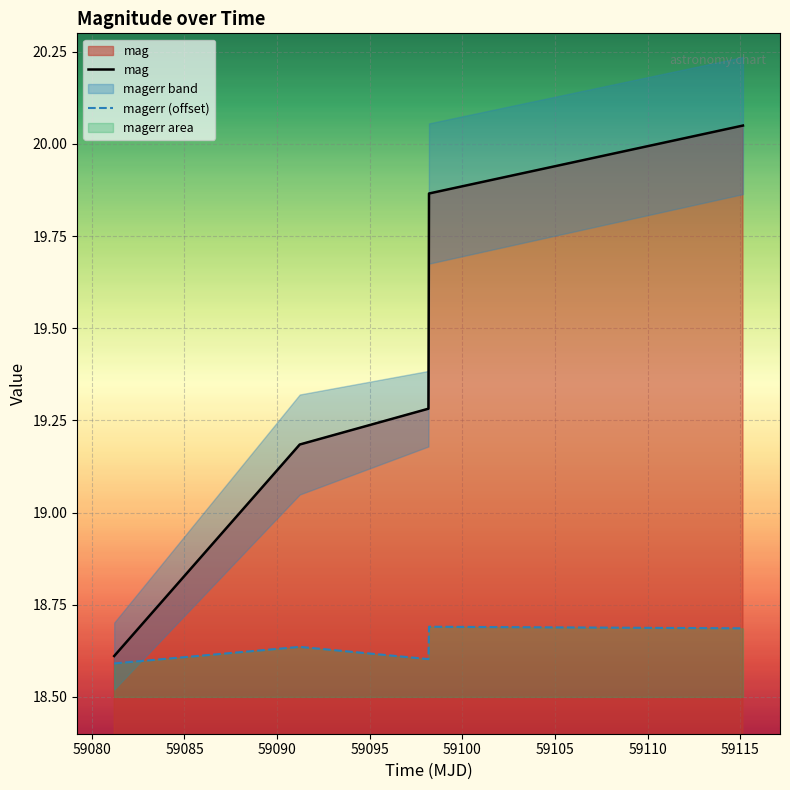

What is the highest value of the magerr (offset) series?

18.7